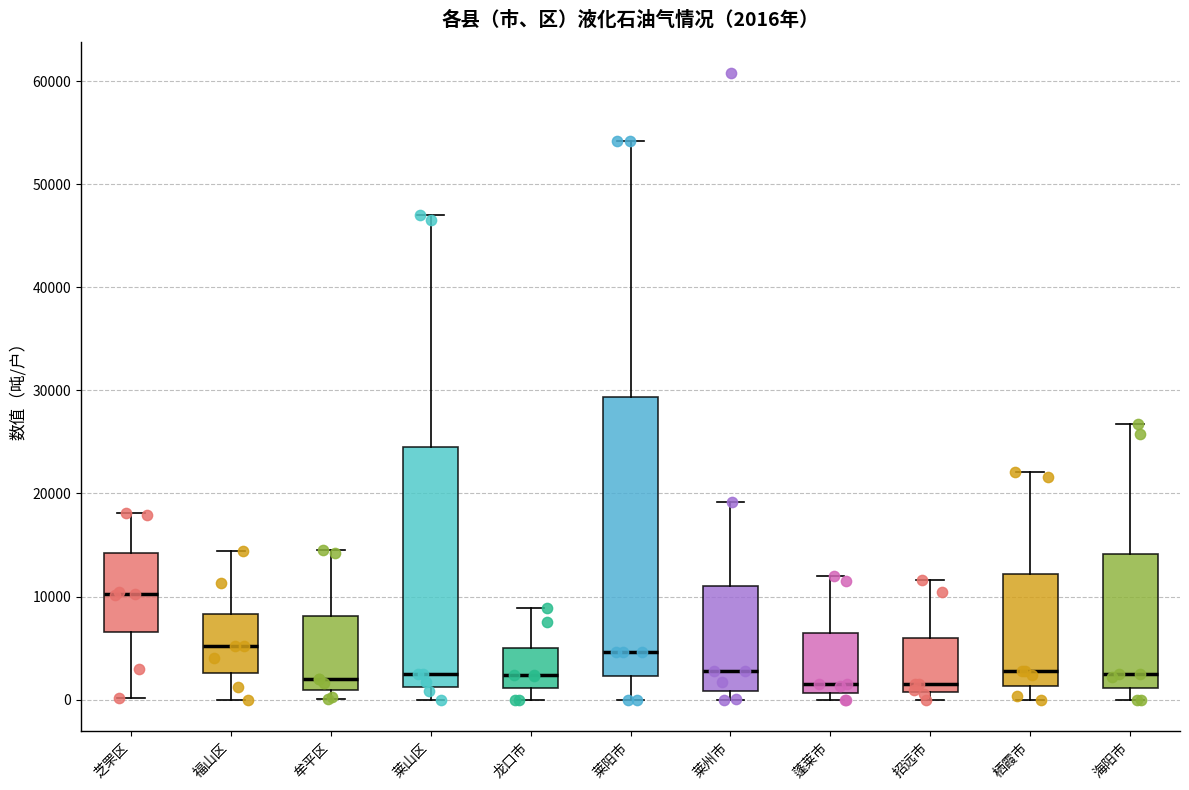

Comparing the boxes themselves (not the whiskers), which one is the tallest?

莱阳市